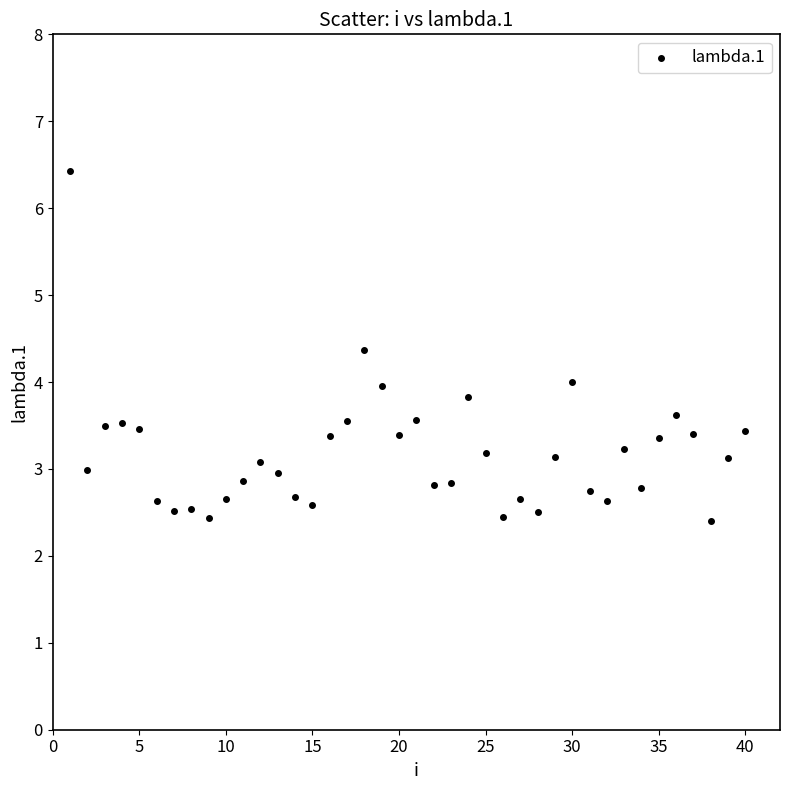

What is the range of Y values (max minus min)?

4.0